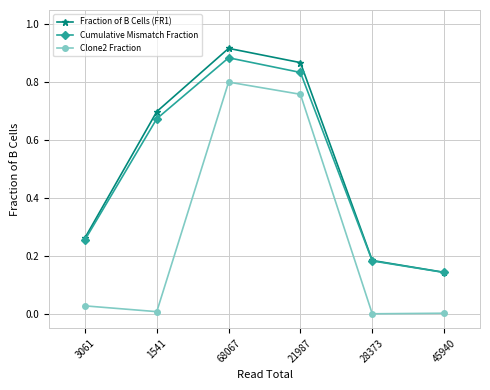

Does the chart have visible grid lines?

Yes